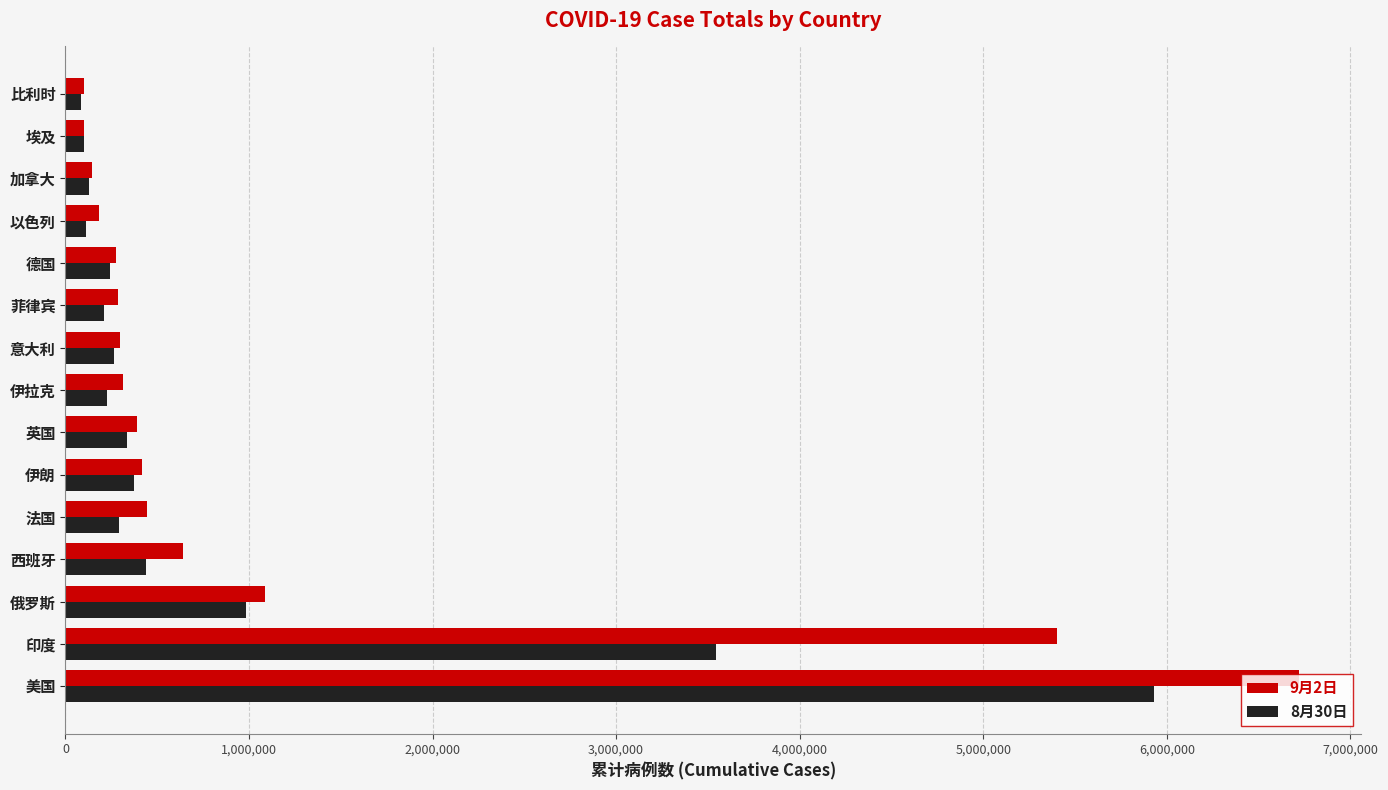

List the series in order of their peak value, highest first.

9月2日, 8月30日